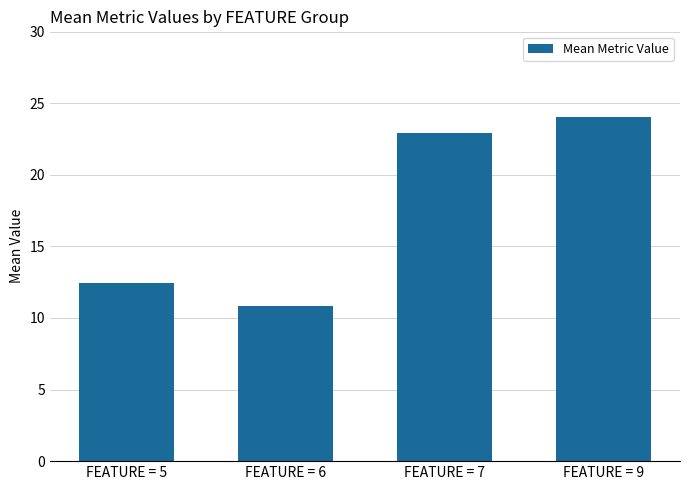

How many values are below 22?

2